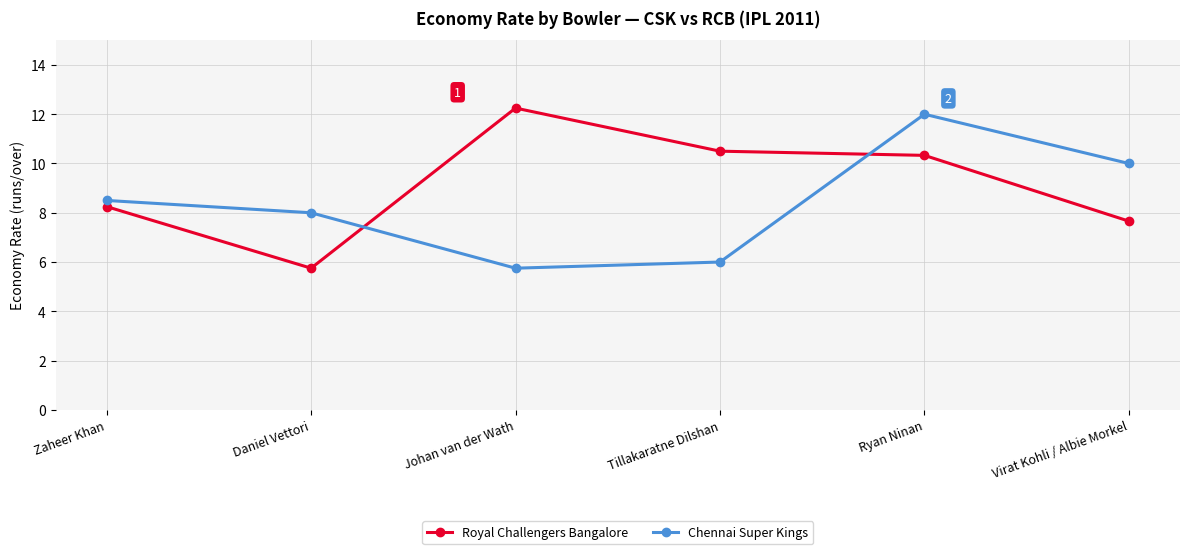

True or false: Chennai Super Kings has more than 0 points higher than both neighbors.

True